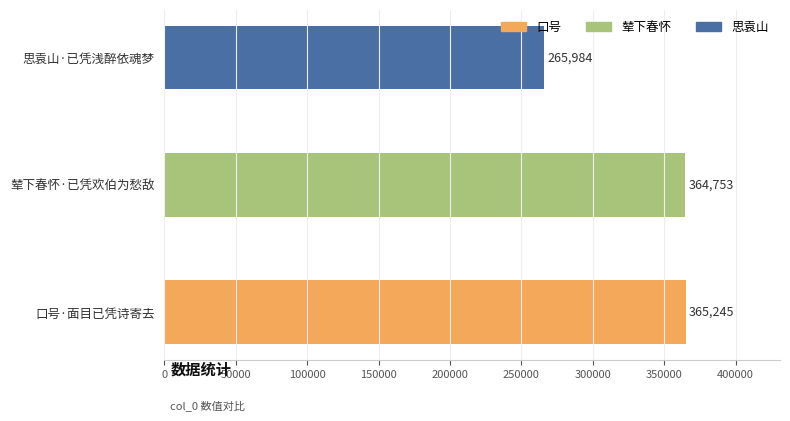

What is the difference between the values at 思袁山·已凭浅醉依魂梦 and 口号·面目已凭诗寄去?

99261